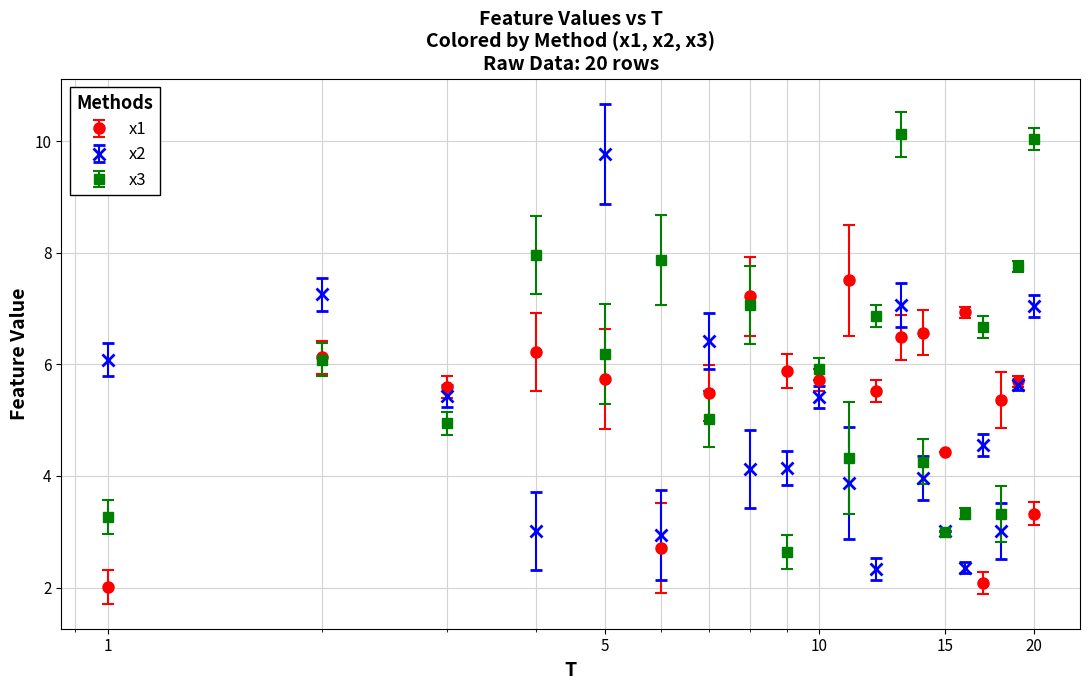

What are all the series names shown in the legend?

x1, x2, x3